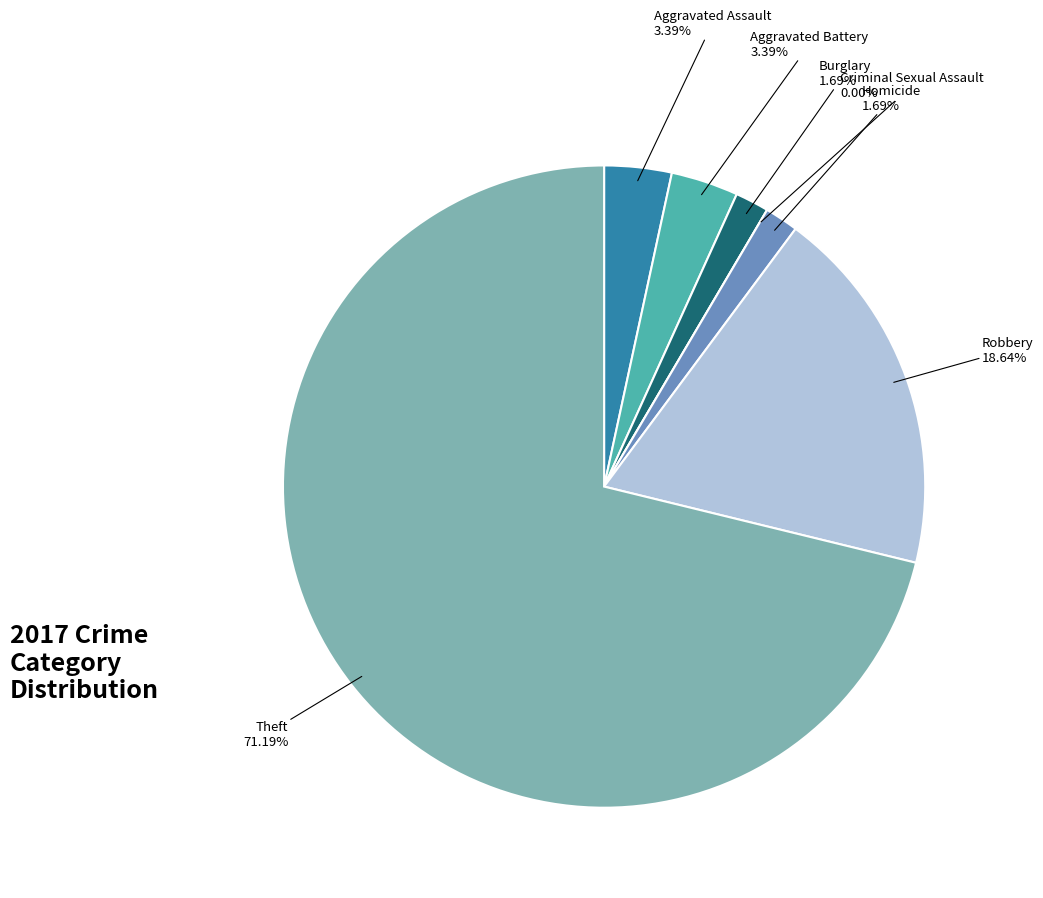

Is it true that Homicide is 2% of the pie?

True